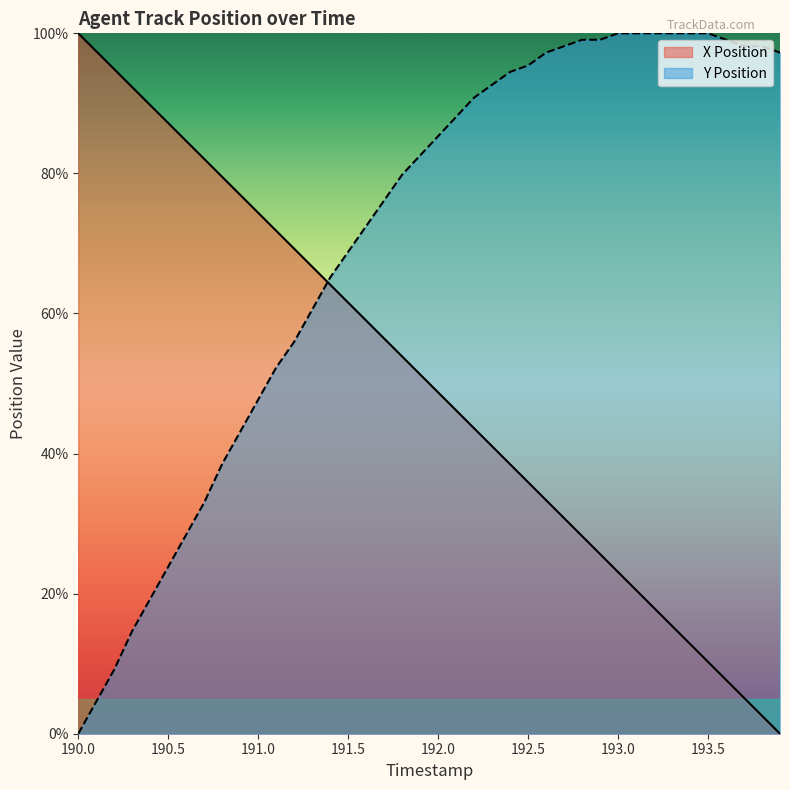

List the labels in order of Y Position value, largest first.

193.0, 193.1, 193.2, 193.3, 193.4, 193.5, 192.8, 192.9, 193.6, 192.7, 193.7, 193.8, 192.6, 193.9, 192.5, 192.4, 192.3, 192.2, 192.1, 192.0, 191.9, 191.8, 191.7, 191.6, 191.5, 191.4, 191.3, 191.2, 191.1, 191.0, 190.9, 190.8, 190.7, 190.6, 190.5, 190.4, 190.3, 190.2, 190.1, 190.0